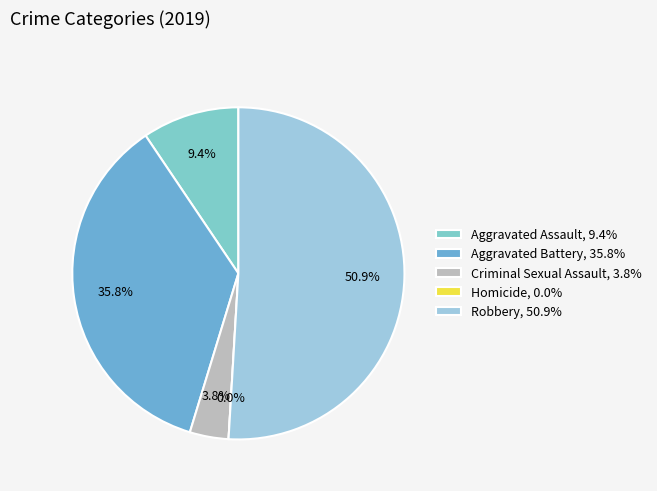

To the nearest percent, what percentage of the pie is Aggravated Battery?

36%